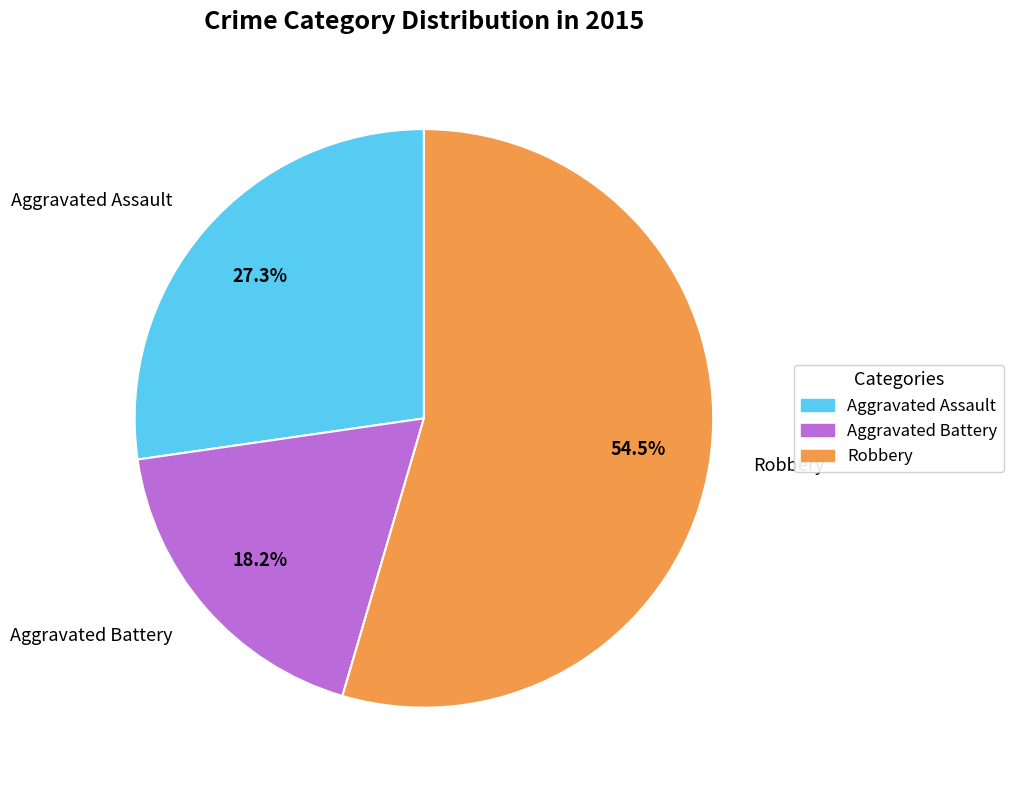

Is there a majority slice in this chart?

Yes